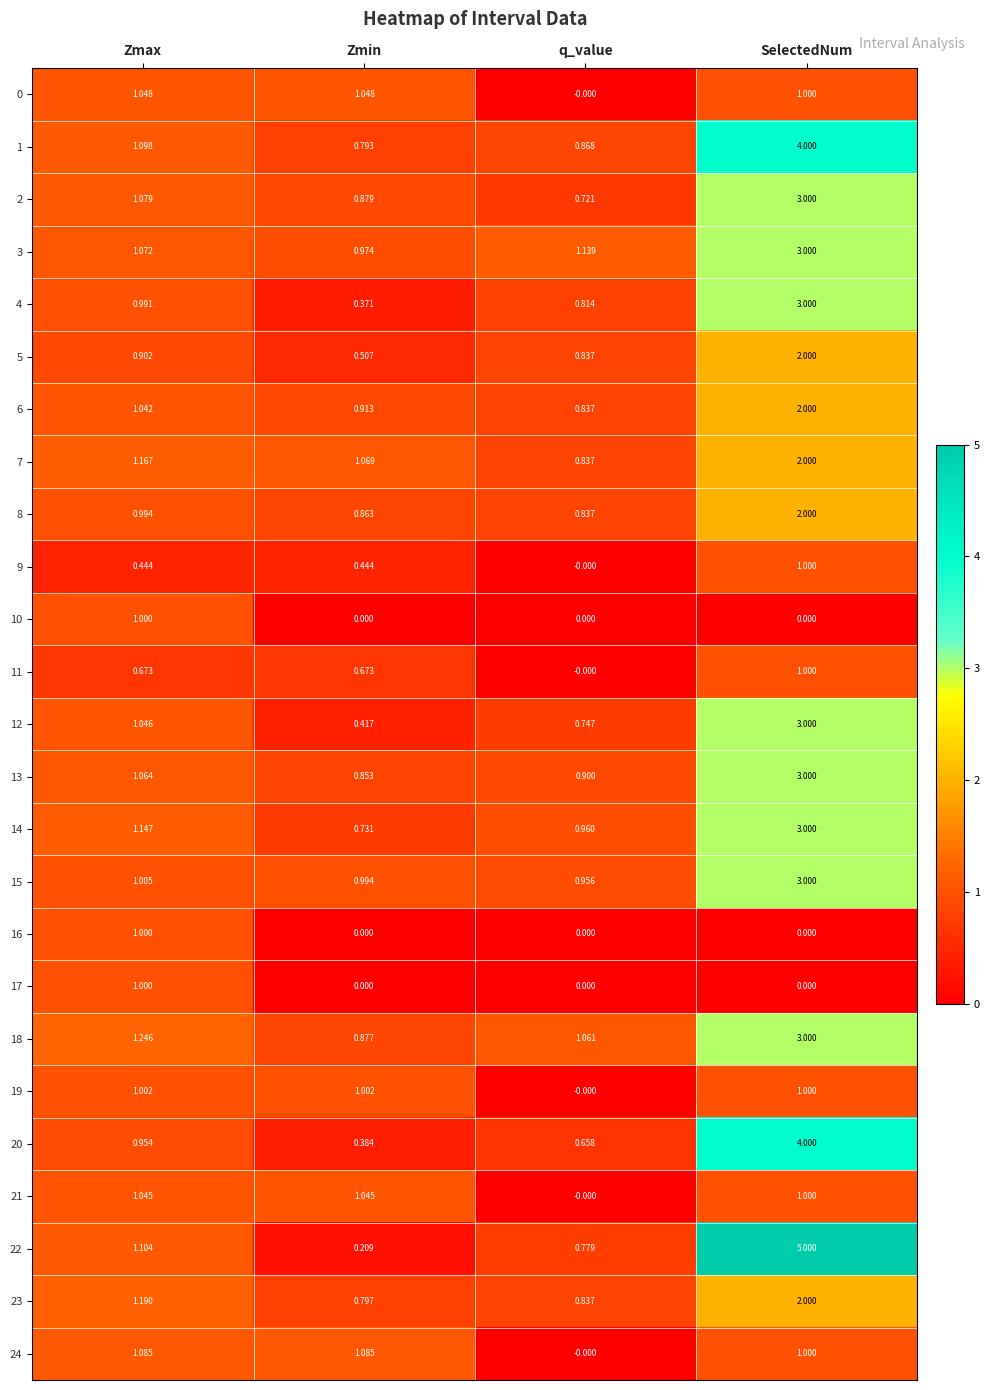

Where does the 3 series first go above 1?

Zmax